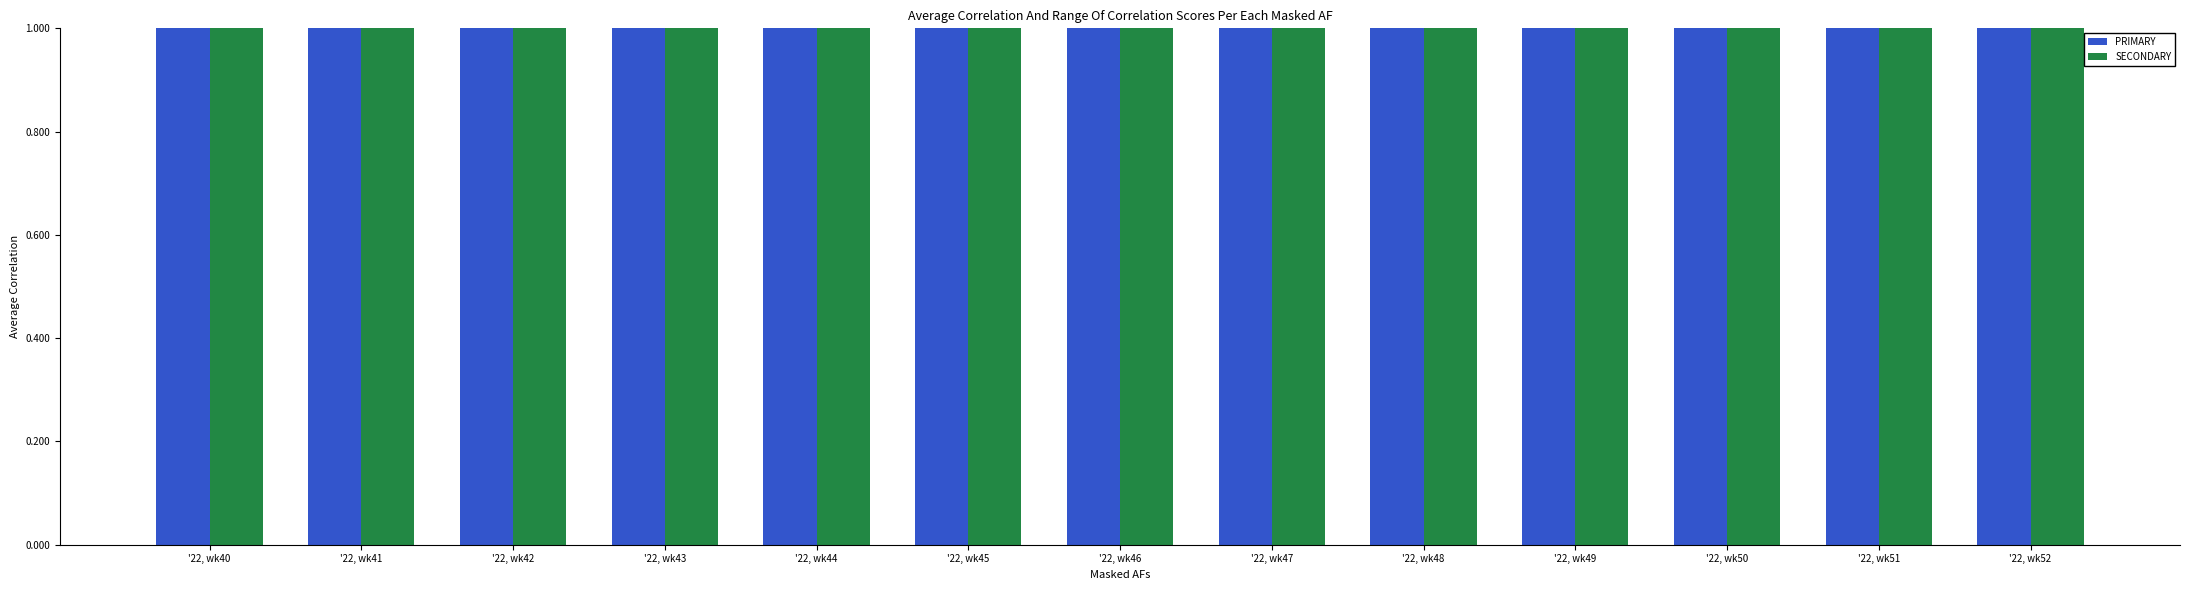

Which series has the largest total across all categories?

PRIMARY